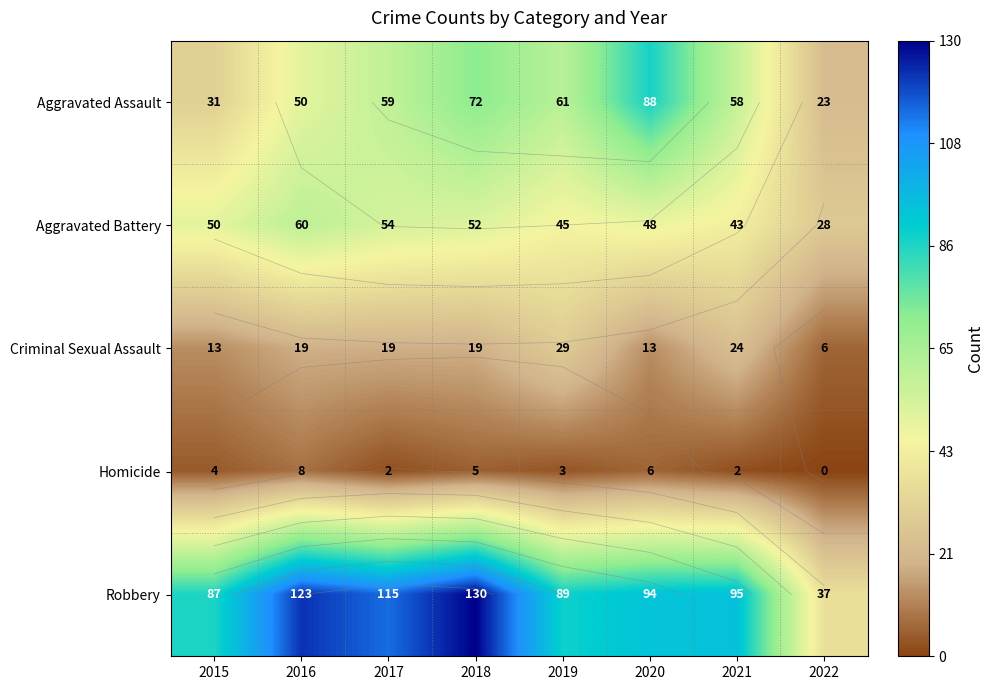

What is the sum of the Criminal Sexual Assault values at 2020 and 2018?

32